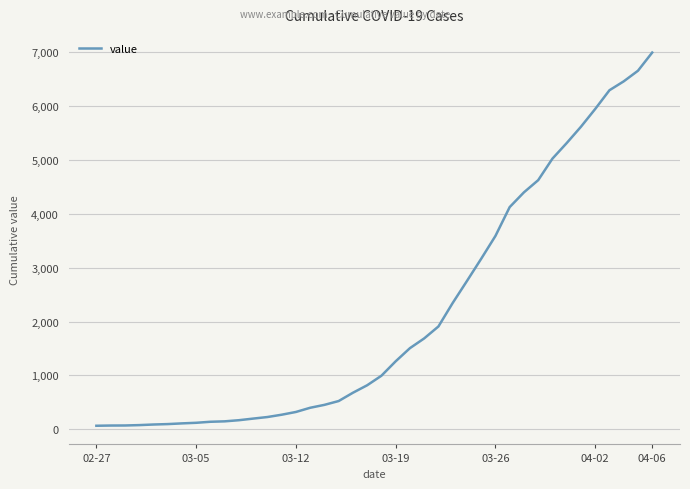

Is this an area chart (filled region under the line)?

No